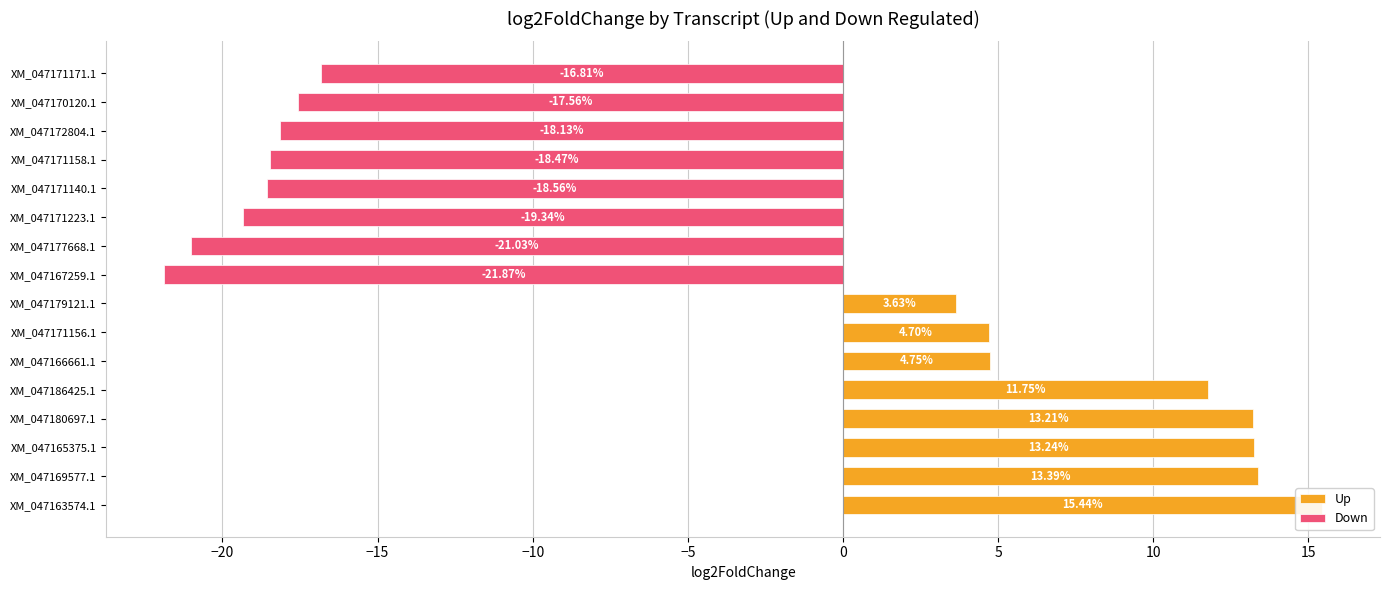

What is the sum of the Down values at XM_047170120.1 and XM_047177668.1?

-38.6